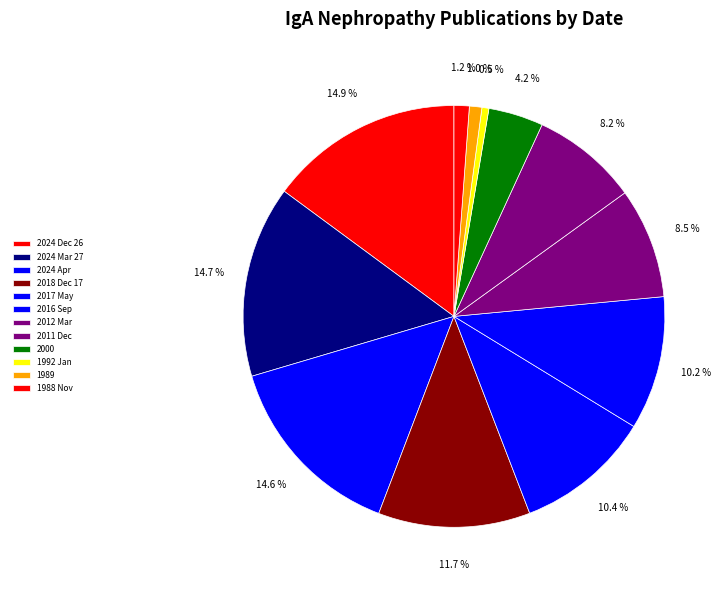

Is the sum of 2000 and 2011 Dec greater than half?

No